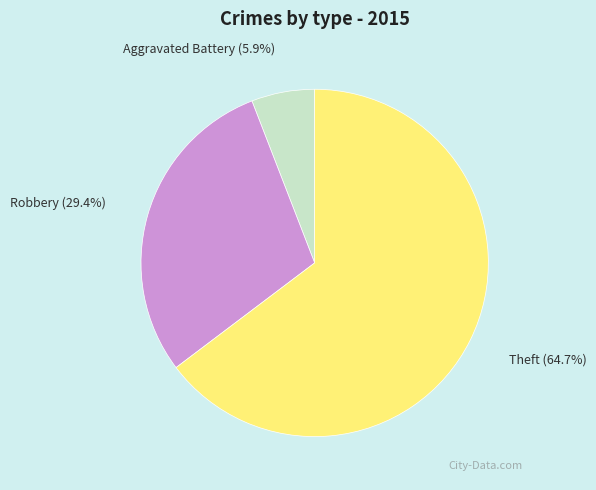

What is the total percentage of Theft and Robbery?

94.1%